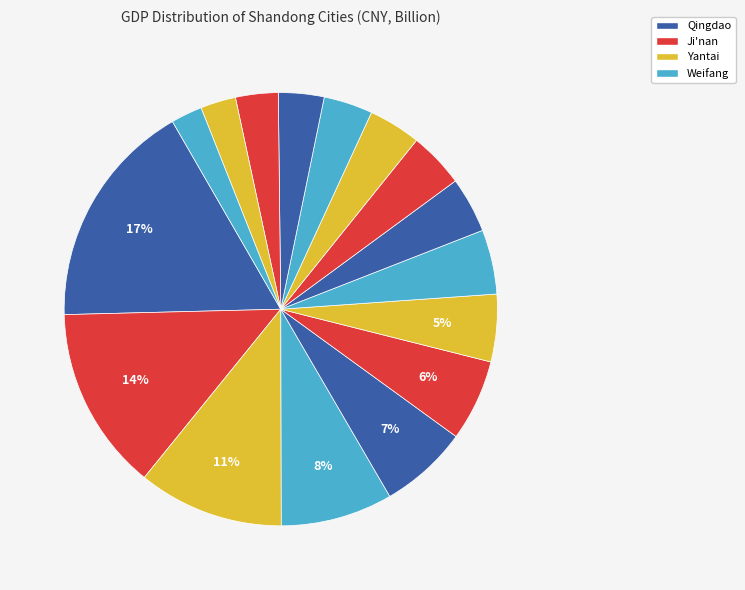

How many slices are in this pie chart?

16